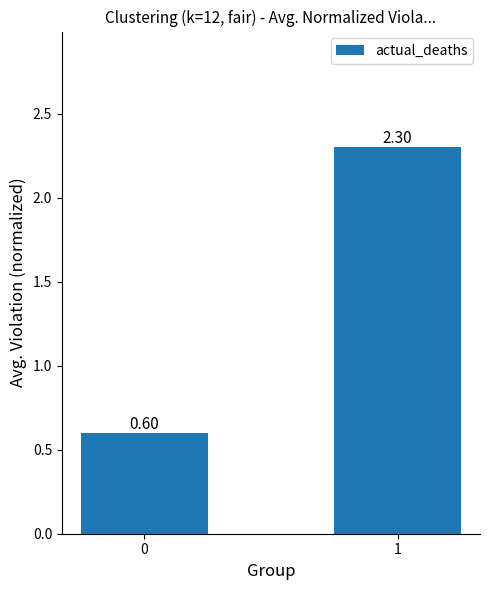

Between 1 and 0, which is larger?

1